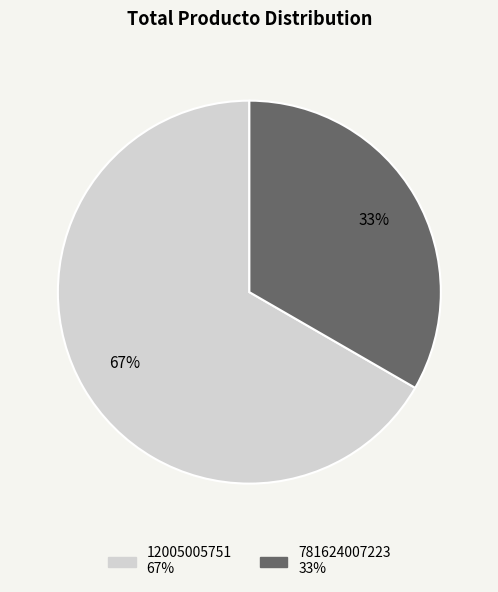

Which category has the smallest portion of the pie?

781624007223